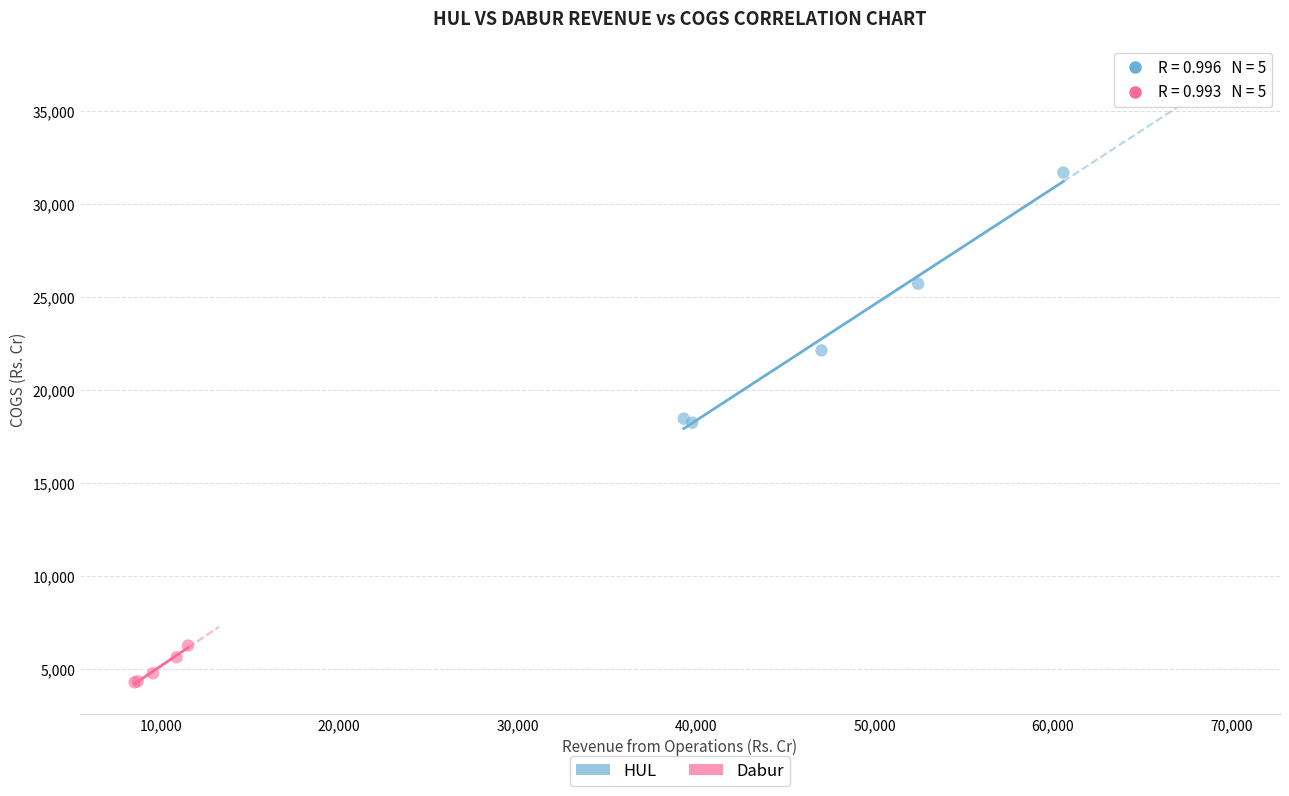

Which series has the largest Y range (max minus min)?

HUL